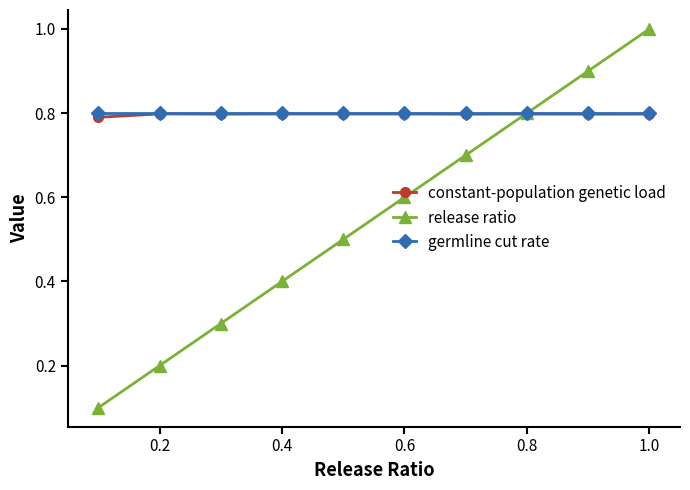

What is the greatest value displayed?

1.0